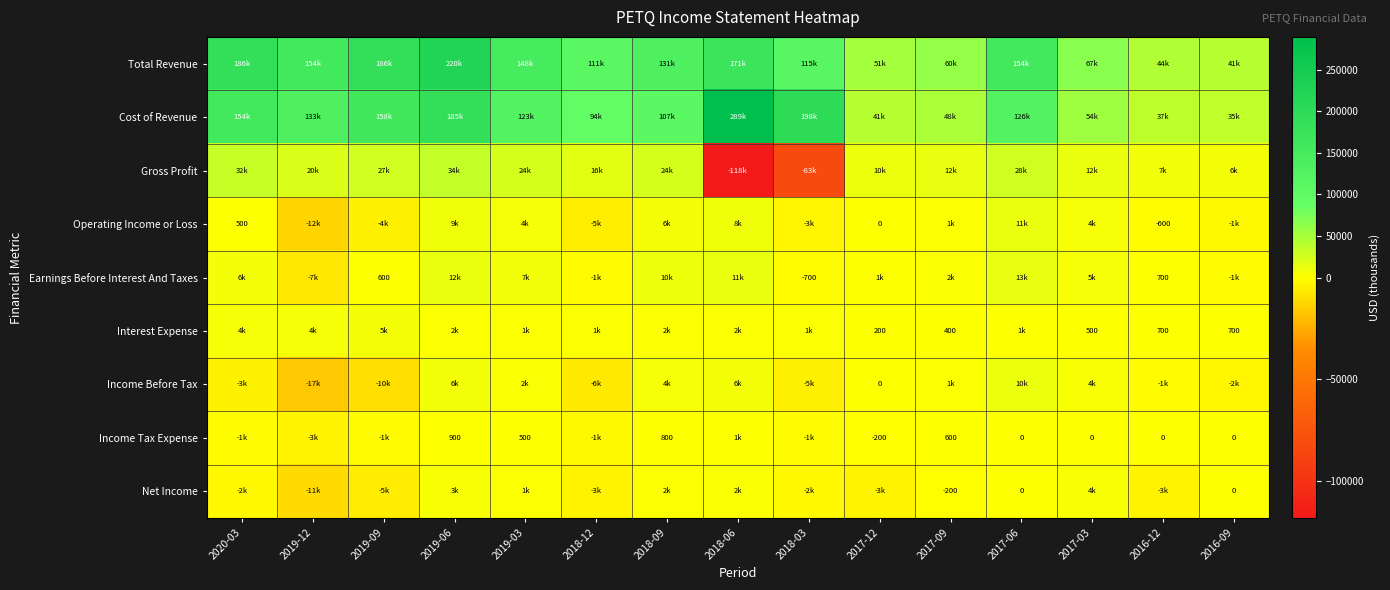

The Income Before Tax series shows 6400 at 2018-06. True or false?

True